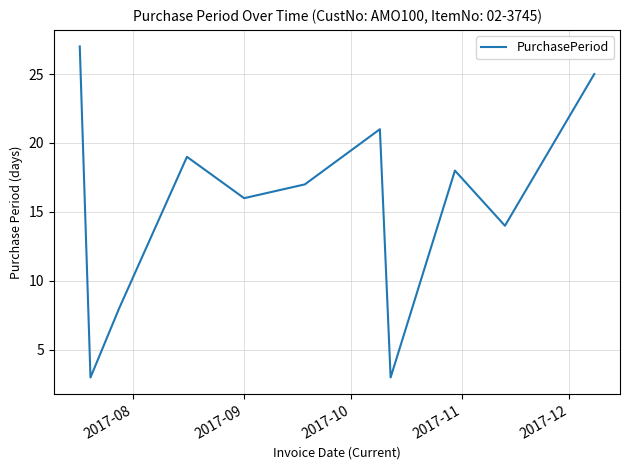

True or false: the data has more than 2 interior local peaks.

True